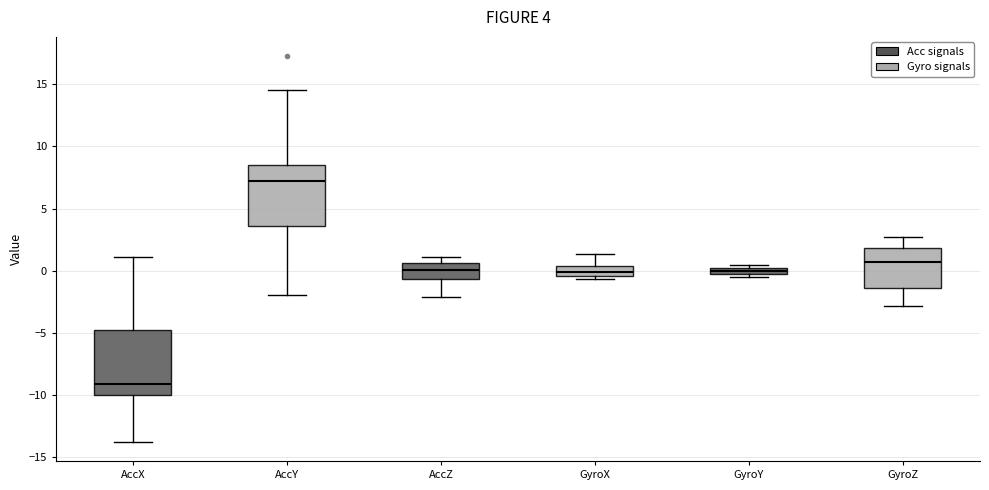

Which box's median line is the highest?

AccY